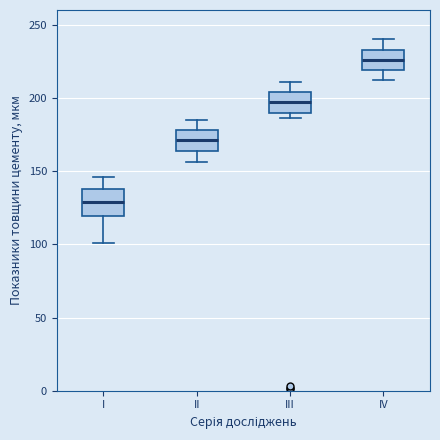

Which box is the tallest, from its lower edge to its upper edge?

I